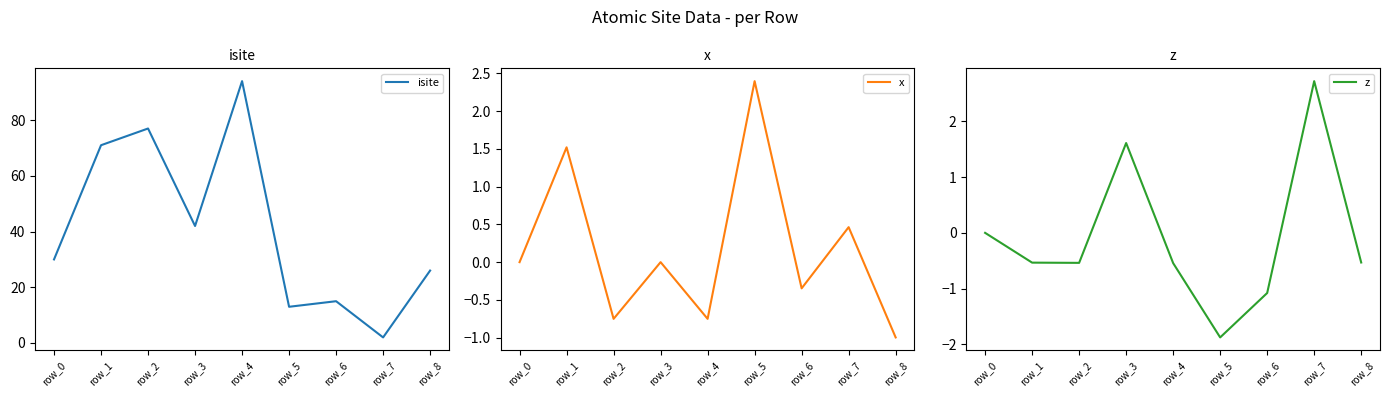

What is the value of the z point at the 3rd from the left?

-0.5